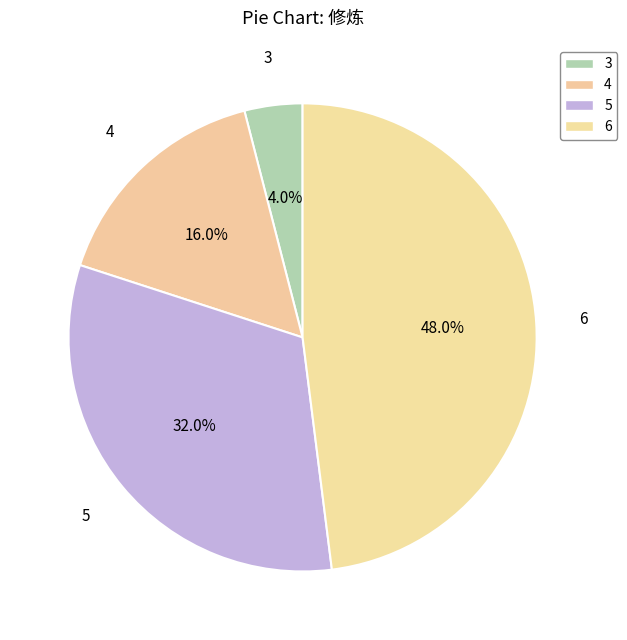

Count the number of slices in the pie.

4